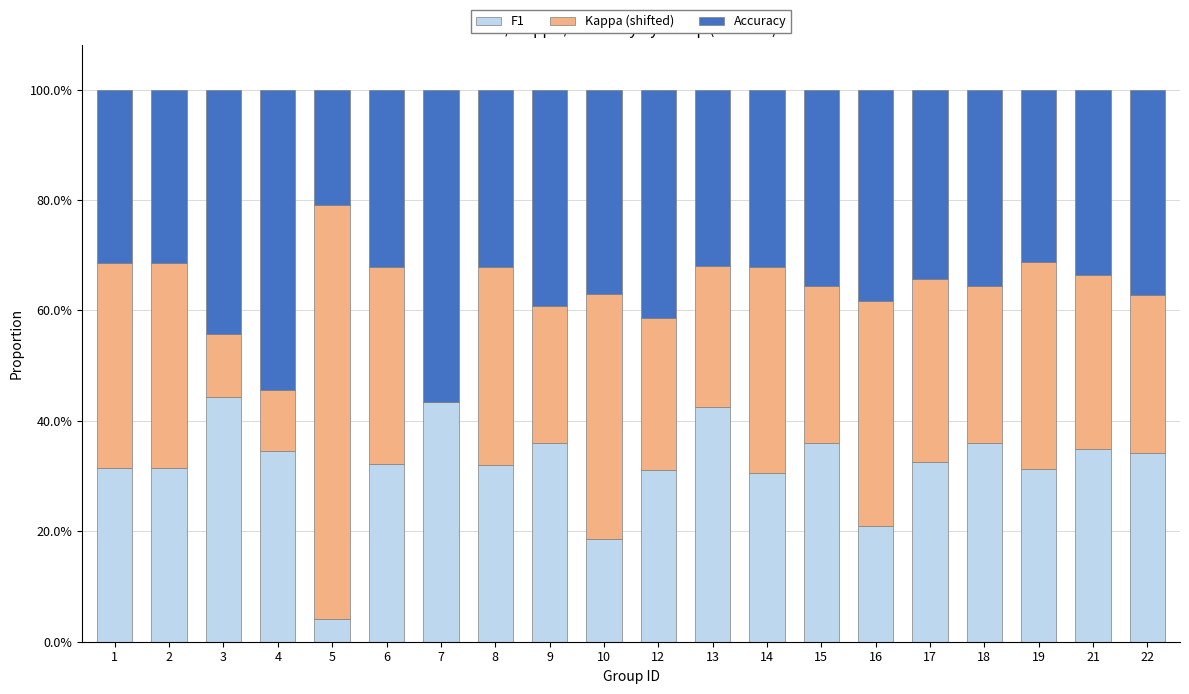

Are the bars grouped side by side (vs. stacked)?

No